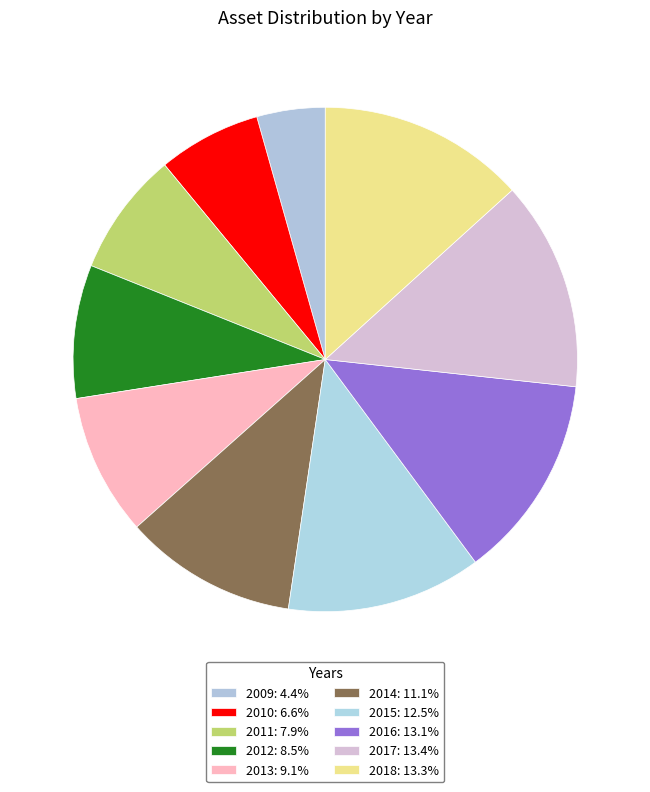

Does 2012 account for over 50% of the chart?

No